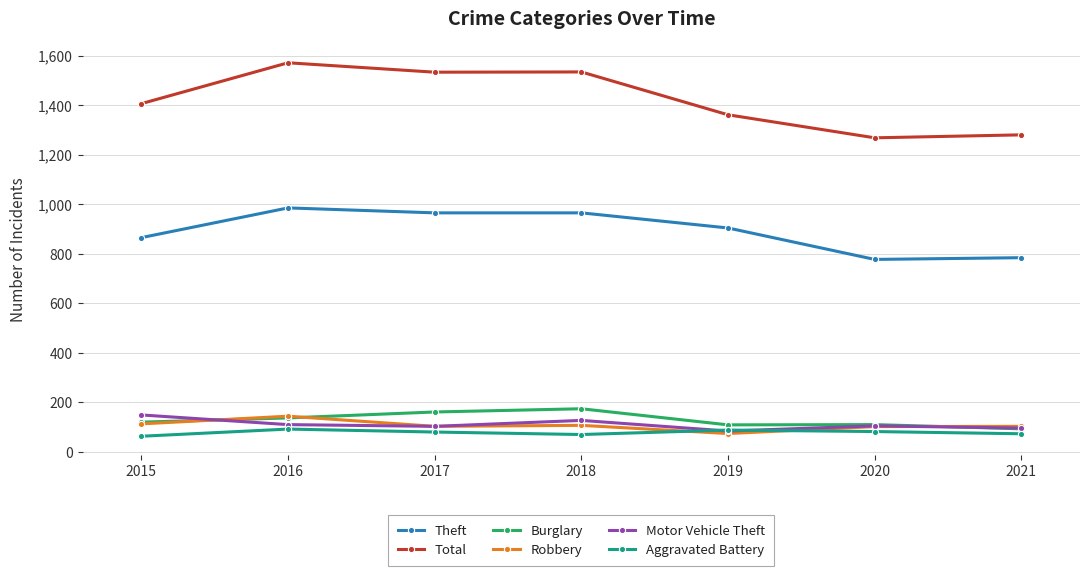

What is the value of the Robbery point at the 4th from the left?

107